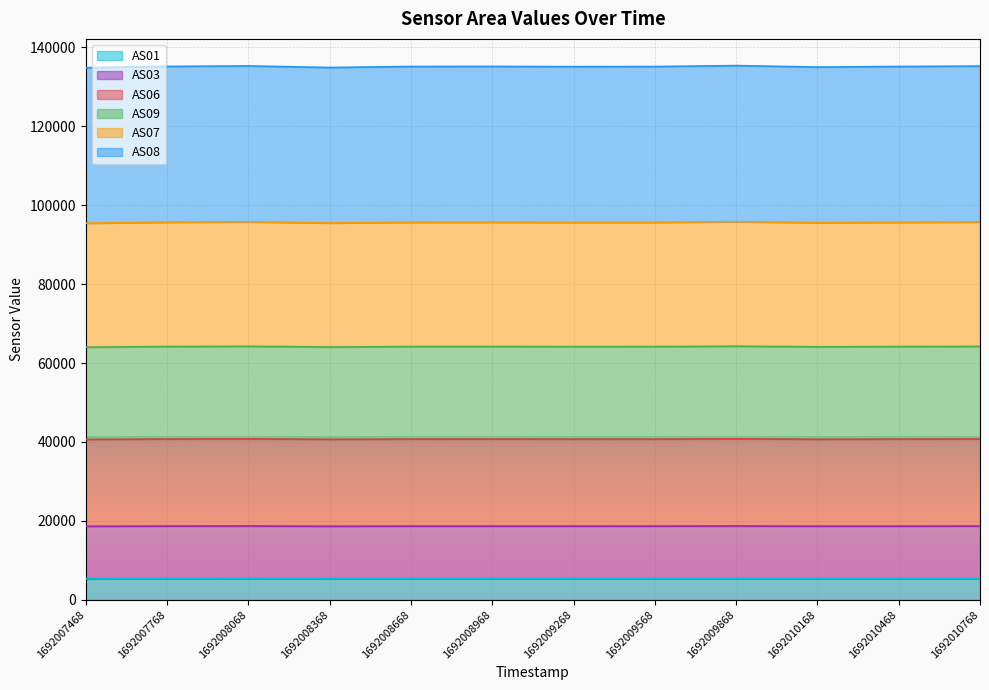

Between 1692007768 and 1692008368, which series saw the biggest shift?

AS08